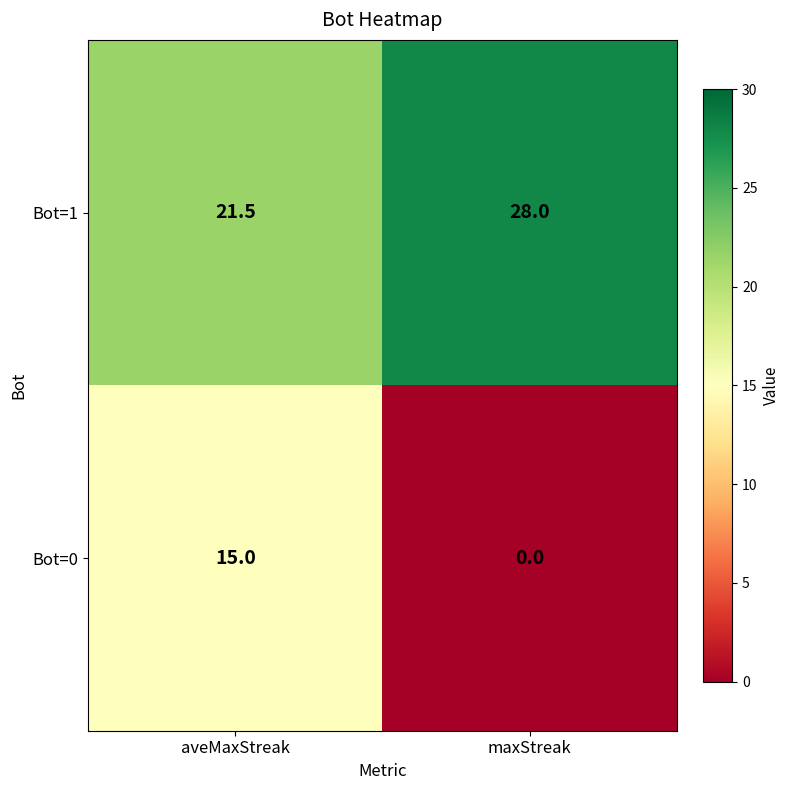

How many positive values does the Bot=0 series have?

1